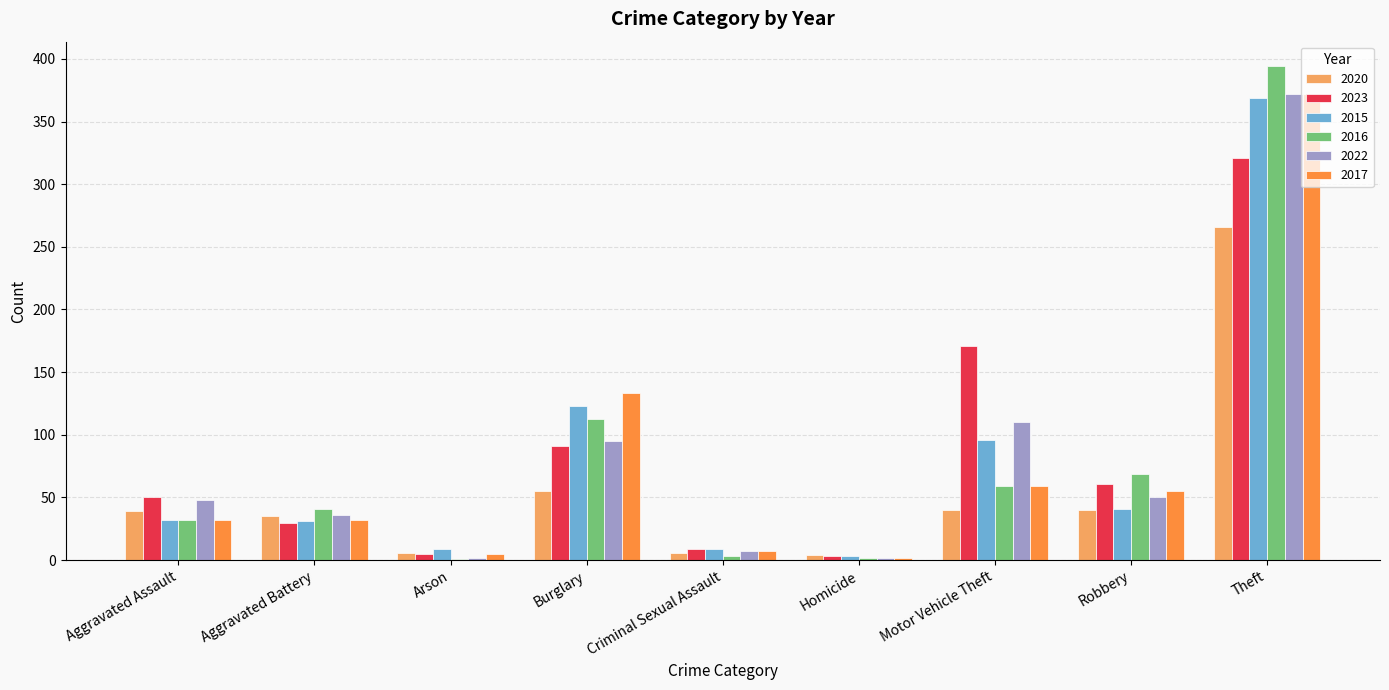

Is the value of 2023 at Robbery greater than the value of 2022 at Criminal Sexual Assault?

Yes